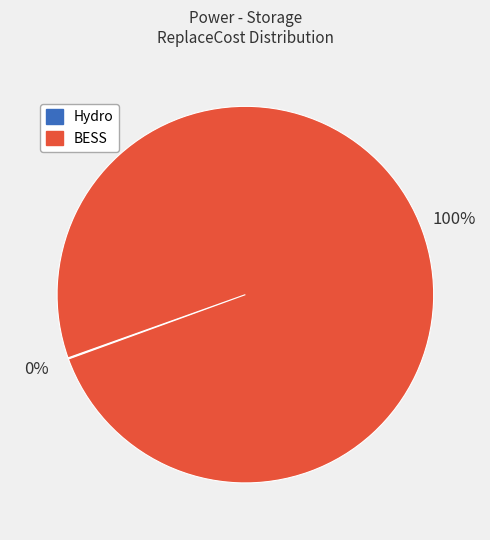

To the nearest percent, what is the average slice percentage?

50%